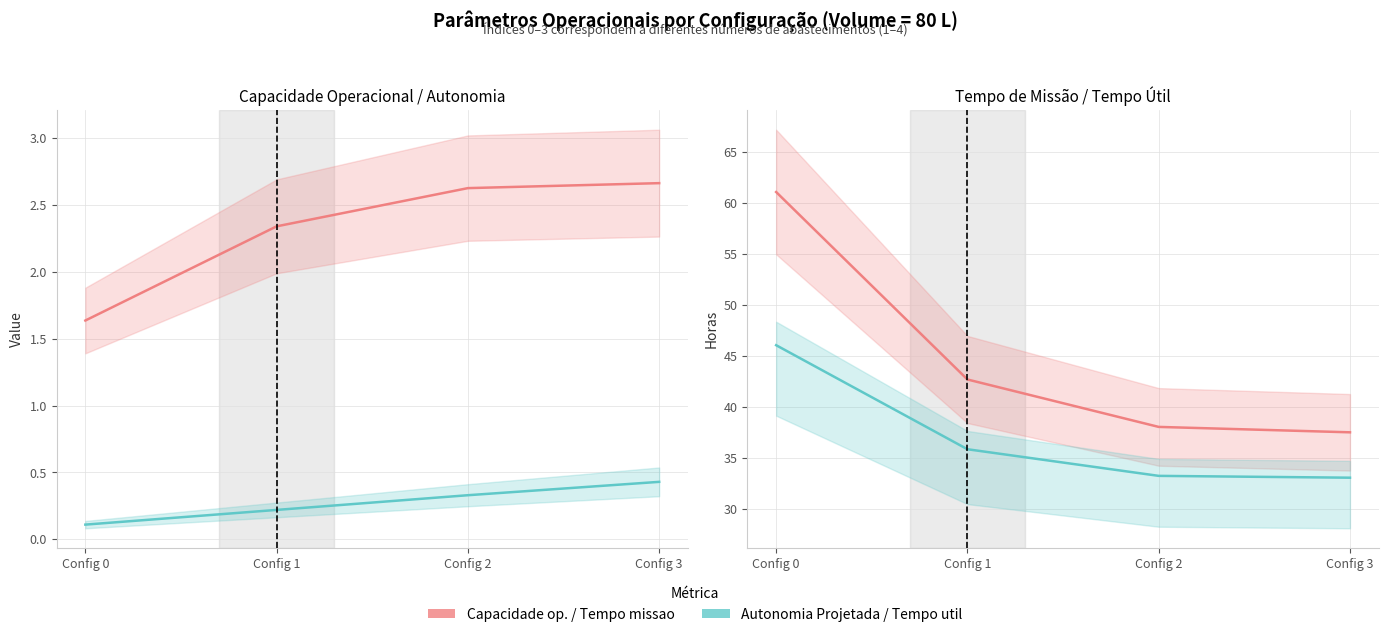

At which label is Tempo util [h] closest to 39?

Config 1